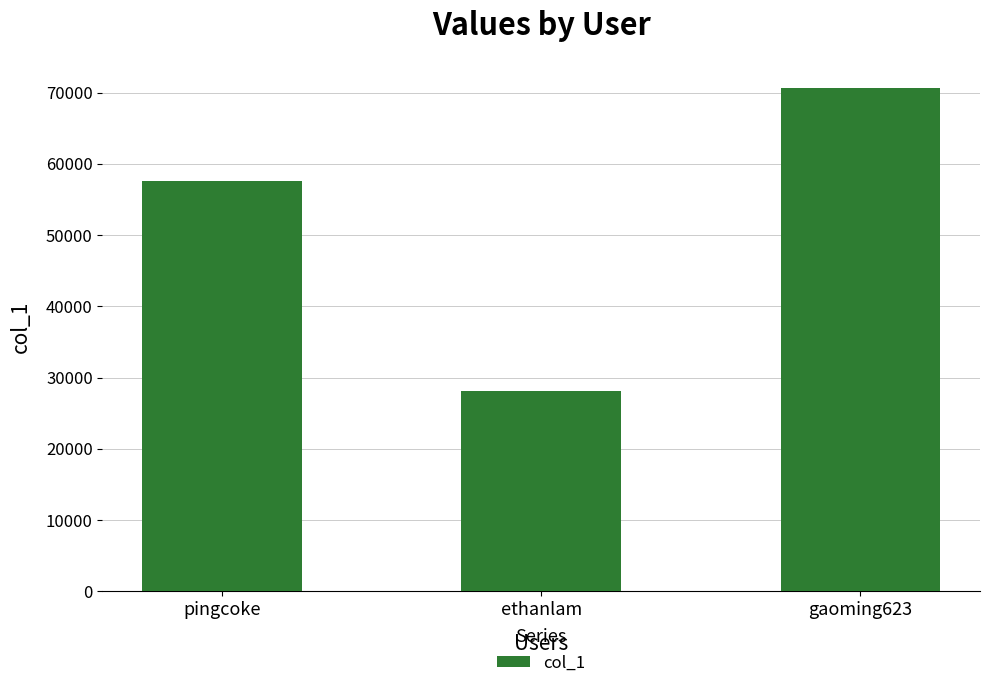

The value at gaoming623 is 70668. True or false?

True